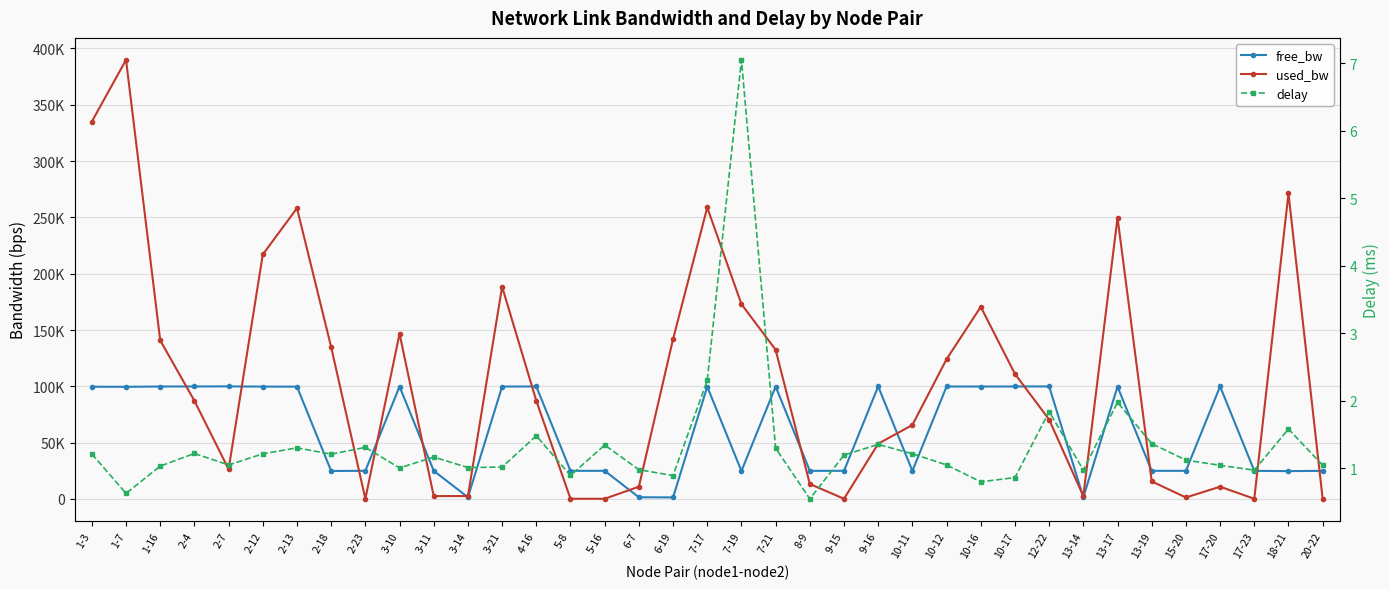

Reading left to right, list all the values displayed in this chart.

free_bw: 1-3=99665.0	1-7=99610.1	1-16=99859.2	2-4=99912.8	2-7=99973.6	2-12=99782.9	2-13=99741.2	2-18=24865.1	2-23=24999.8	3-10=99853.2	3-11=24997.4	3-14=1547.4	3-21=99811.5	4-16=99912.8	5-8=24999.8	5-16=24999.8	6-7=1539.1	6-19=1408.0	7-17=99741.2	7-19=24827.0	7-21=99867.5	8-9=24986.7	9-15=24999.8	9-16=99951.0	10-11=24934.3	10-12=99875.9	10-16=99829.4	10-17=99889.0	12-22=99929.5	13-14=1547.4	13-17=99749.5	13-19=24984.4	15-20=24998.7	17-20=99989.1	17-23=24999.8	18-21=24728.1	20-22=24999.9
used_bw: 1-3=335043.5	1-7=389878.5	1-16=140805.8	2-4=87190.6	2-7=26409.4	2-12=217081.7	2-13=258169.7	2-18=134854.3	2-23=192.0	3-10=146764.0	3-11=2575.2	3-14=2575.1	3-21=188471.5	4-16=87186.2	5-8=192.0	5-16=192.0	6-7=10917.3	6-19=141990.3	7-17=258804.2	7-19=172980.1	7-21=132470.9	8-9=13300.0	9-15=192.0	9-16=49049.3	10-11=65732.3	10-12=124122.8	10-16=170596.8	10-17=111020.2	12-22=70502.4	13-14=2575.1	13-17=249853.6	13-19=15634.5	15-20=1335.7	17-20=10917.8	17-23=192.0	18-21=271290.6	20-22=144.0
delay: 1-3=1.2	1-7=0.6	1-16=1.0	2-4=1.2	2-7=1.0	2-12=1.2	2-13=1.3	2-18=1.2	2-23=1.3	3-10=1.0	3-11=1.2	3-14=1.0	3-21=1.0	4-16=1.5	5-8=0.9	5-16=1.3	6-7=1.0	6-19=0.9	7-17=2.3	7-19=7.0	7-21=1.3	8-9=0.5	9-15=1.2	9-16=1.4	10-11=1.2	10-12=1.0	10-16=0.8	10-17=0.9	12-22=1.8	13-14=1.0	13-17=2.0	13-19=1.4	15-20=1.1	17-20=1.0	17-23=1.0	18-21=1.6	20-22=1.0